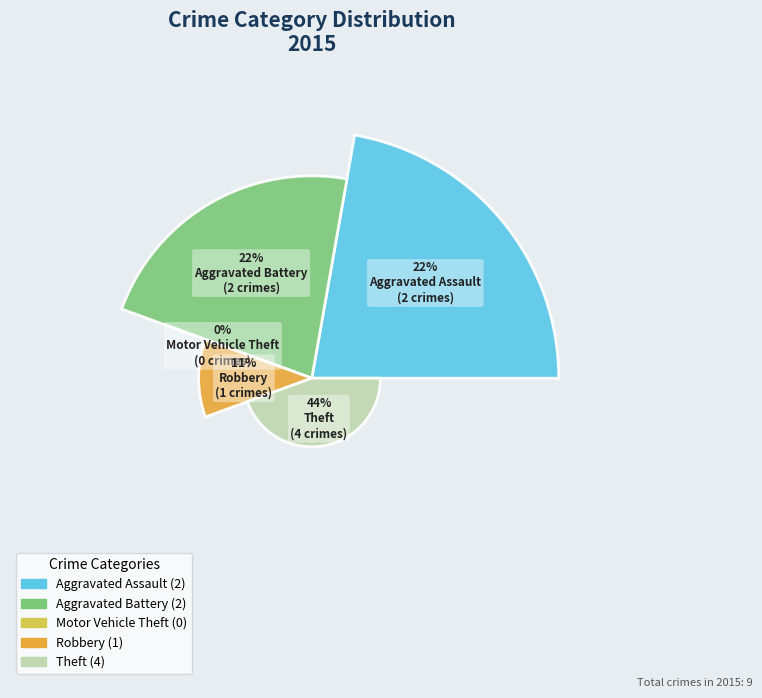

What is the smallest slice in the pie chart?

Motor Vehicle Theft